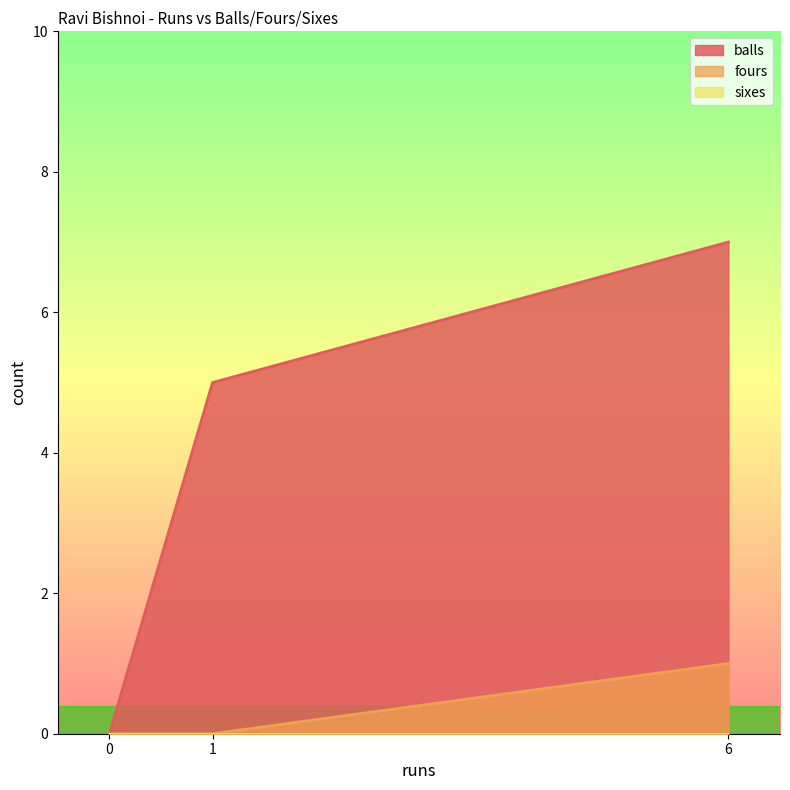

What are all the series names shown in the legend?

balls, fours, sixes